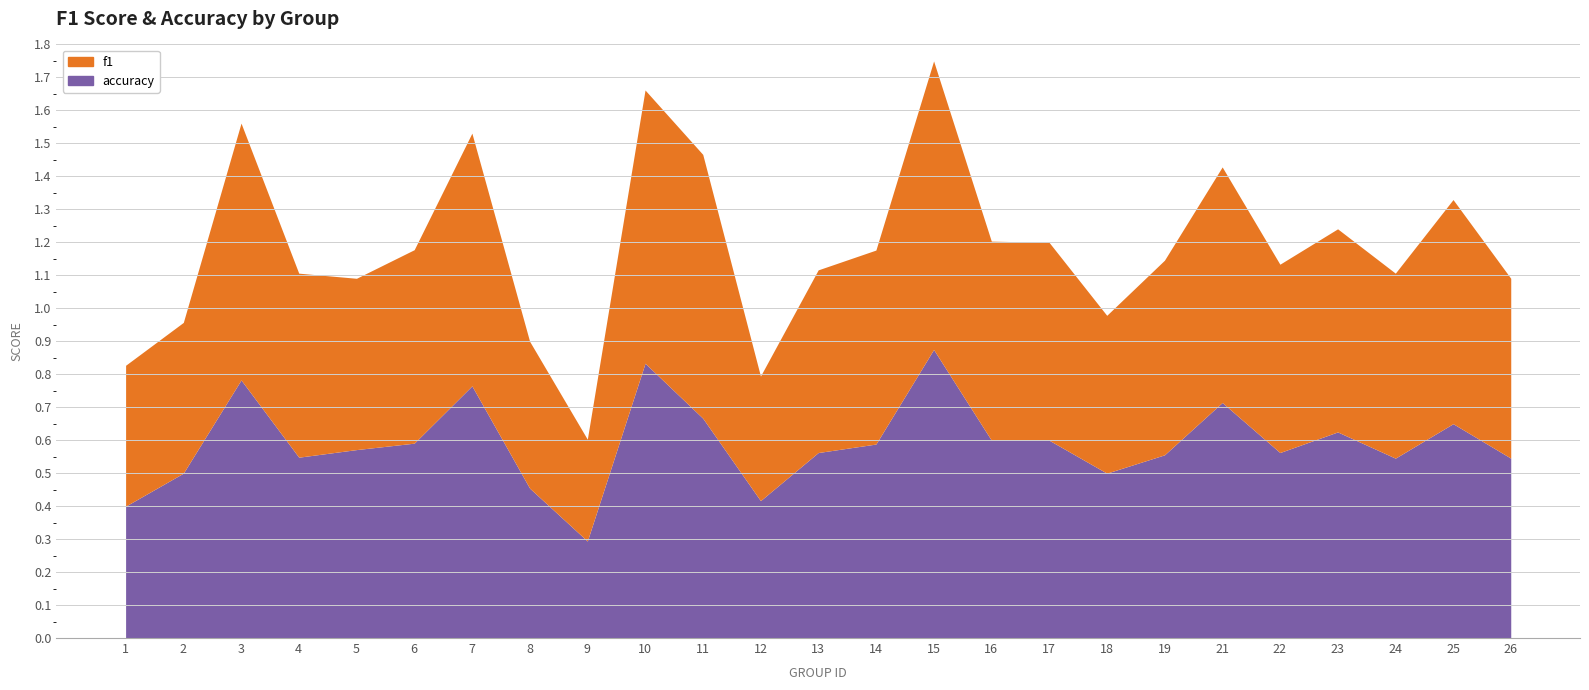

Read the f1 value at 14.

0.6